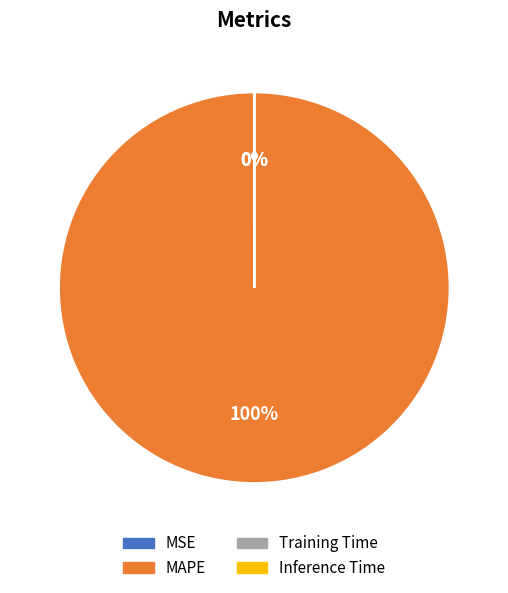

Which slice represents more than half of the pie?

MAPE